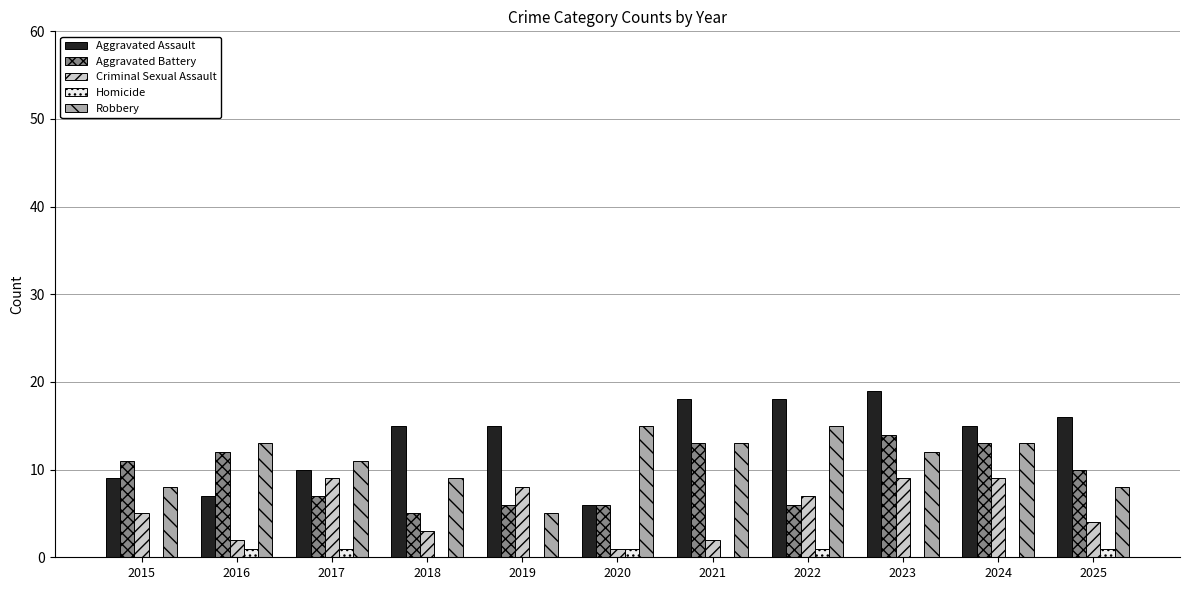

Where does the Robbery series first go above 12?

2016